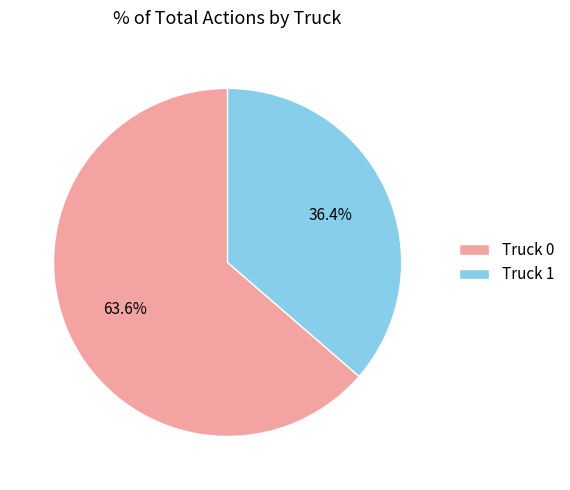

What is the ratio of the value at Truck 1 to the value at Truck 0?

0.6